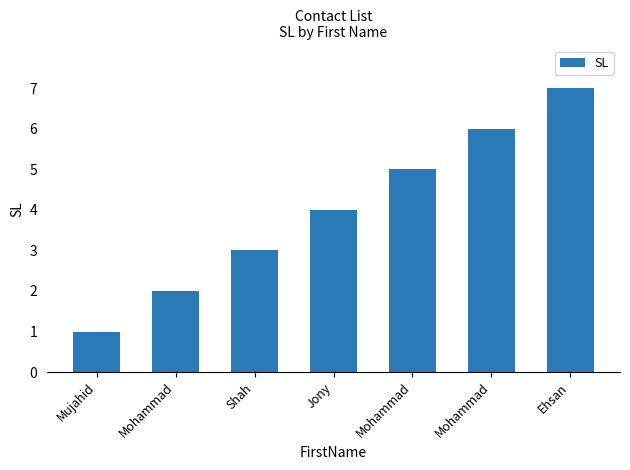

Count the number of data series in this chart.

1